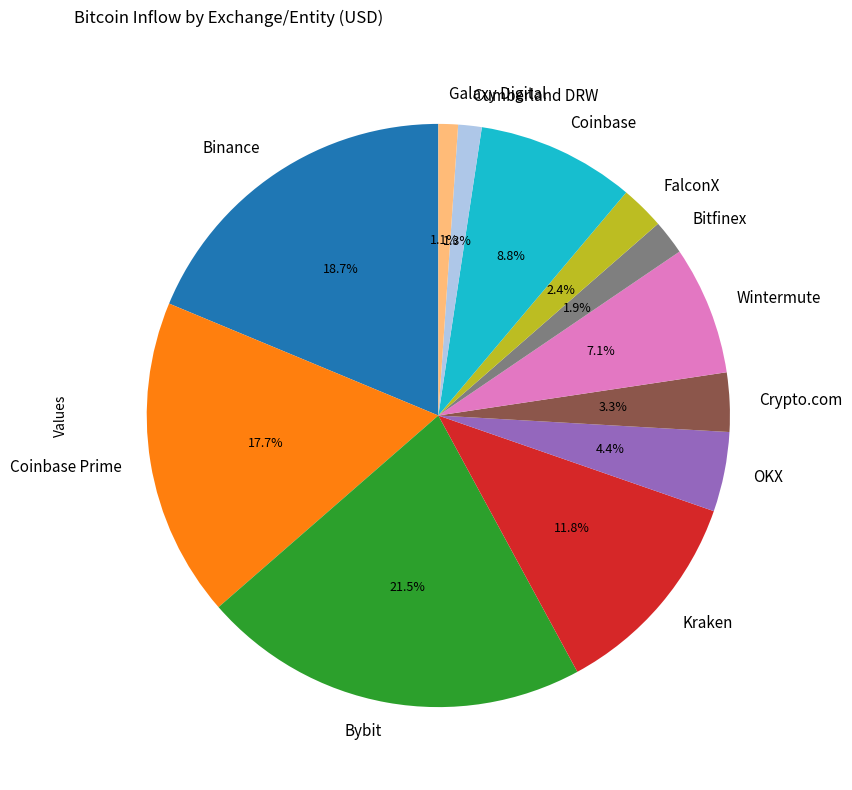

Is it true that Coinbase is 9% of the pie?

True